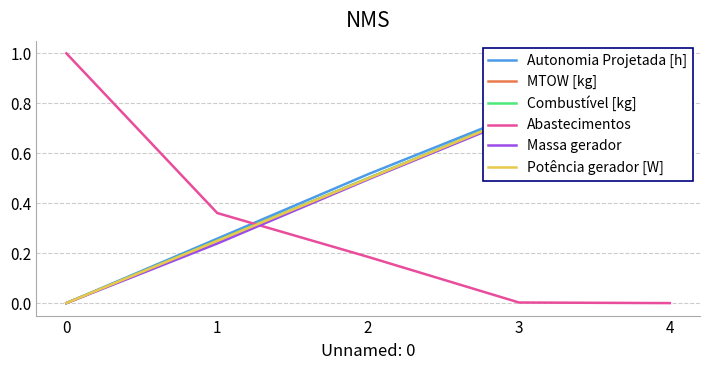

What is the maximum value shown in the chart?

1.0